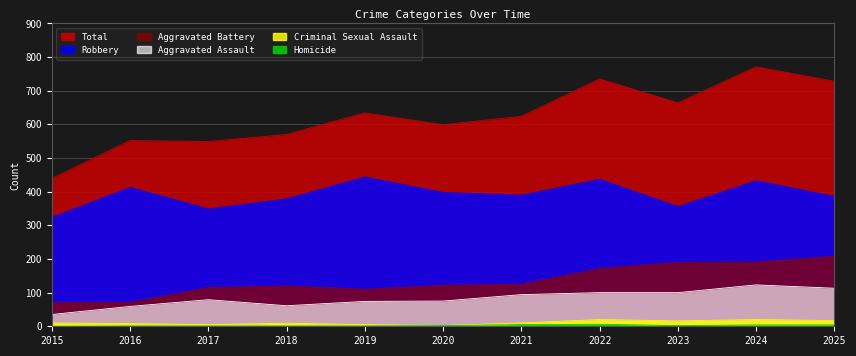

True or false: Criminal Sexual Assault and Robbery cross at least once.

False